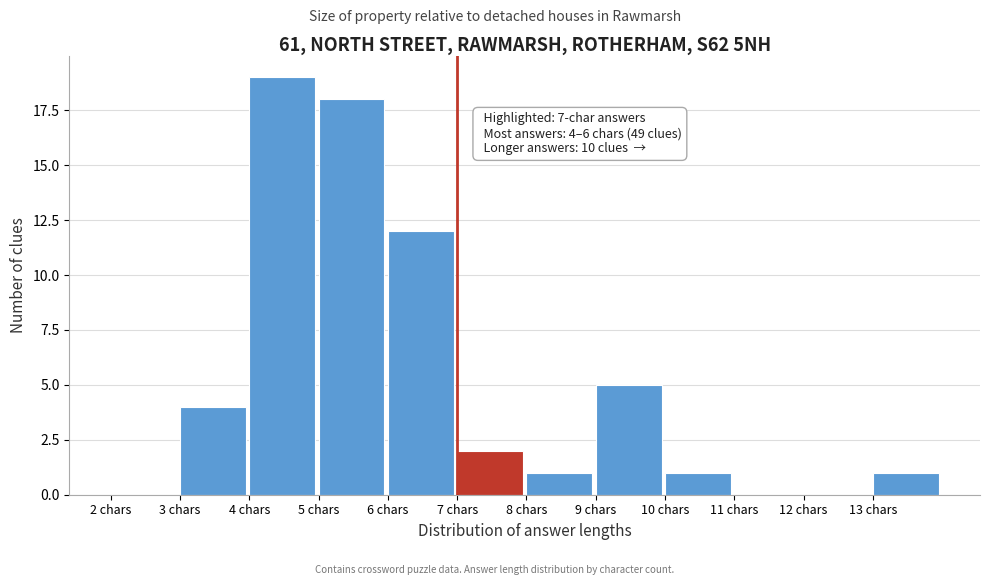

Over which range of the x-axis is the bar tallest?

4 to 5